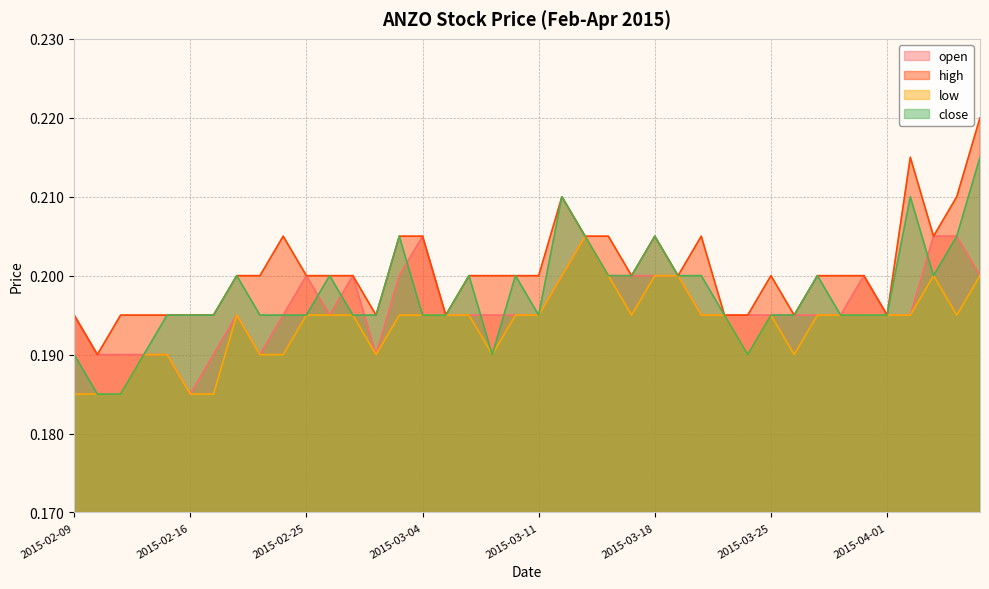

List the series in order of their overall mean, highest first.

high, close, open, low